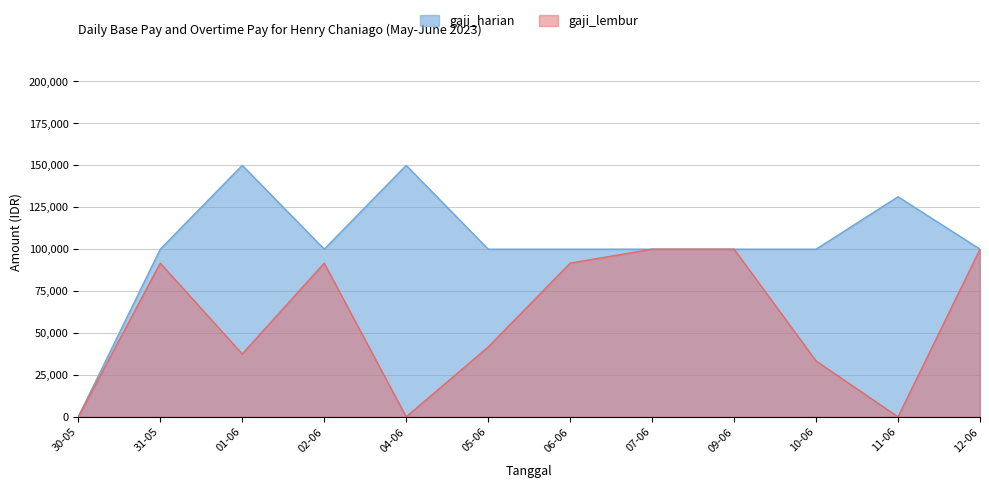

Reading left to right, transcribe all the data shown in this chart.

gaji_harian: 0.0	100000.0	150000.0	100000.0	150000.0	100000.0	100000.0	100000.0	100000.0	100000.0	131250.0	100000.0
gaji_lembur: 0.0	91666.7	37500.0	91666.7	0.0	41666.7	91666.7	100000.0	100000.0	33333.3	0.0	100000.0